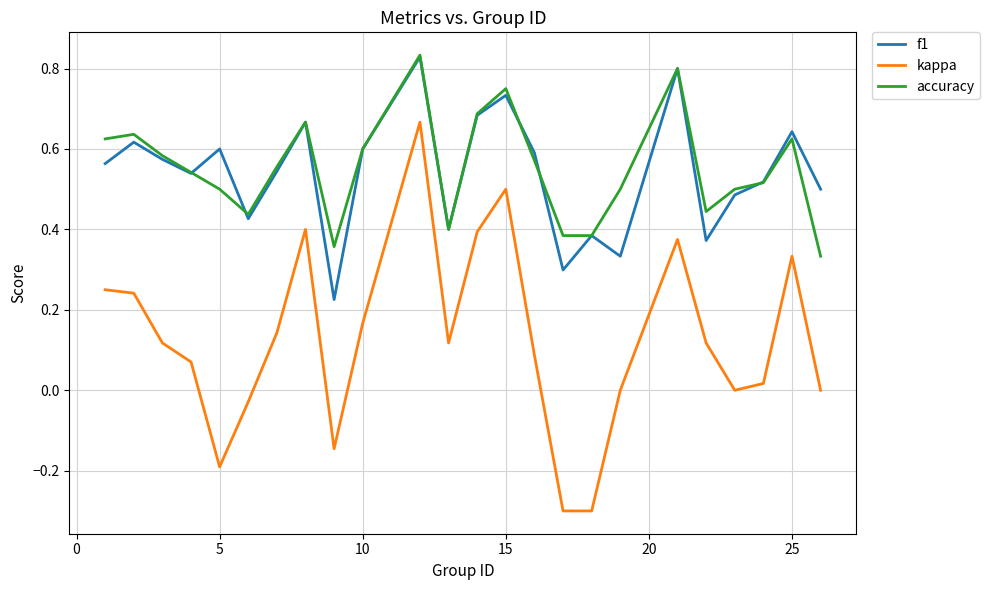

Which series has the widest spread of values?

kappa